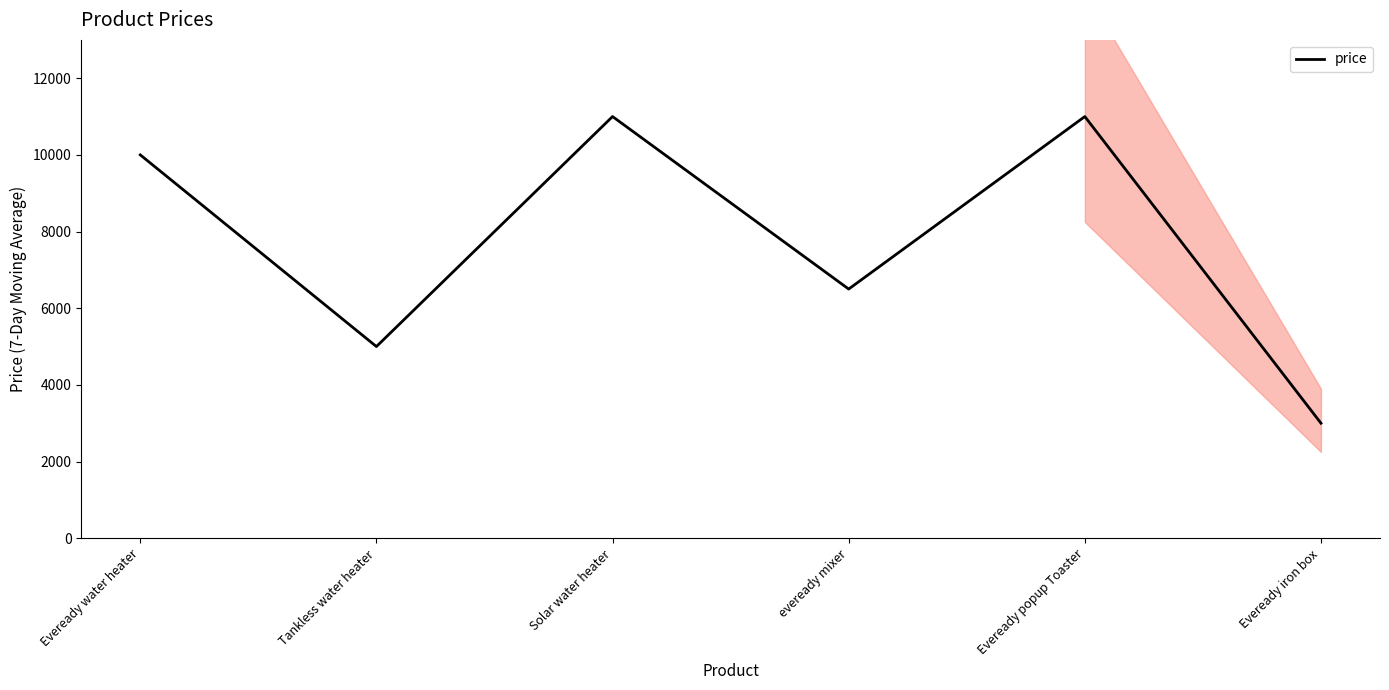

Which label corresponds to the smallest value in the chart?

Eveready iron box